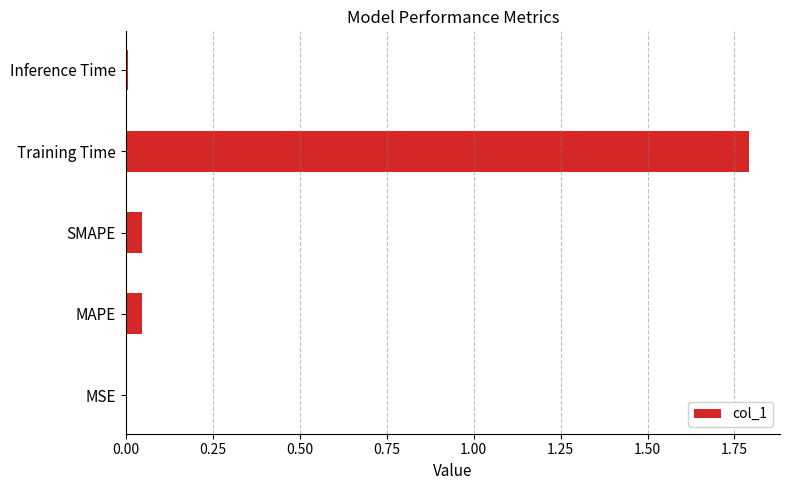

Is it true that the value at Training Time is 3.1?

False